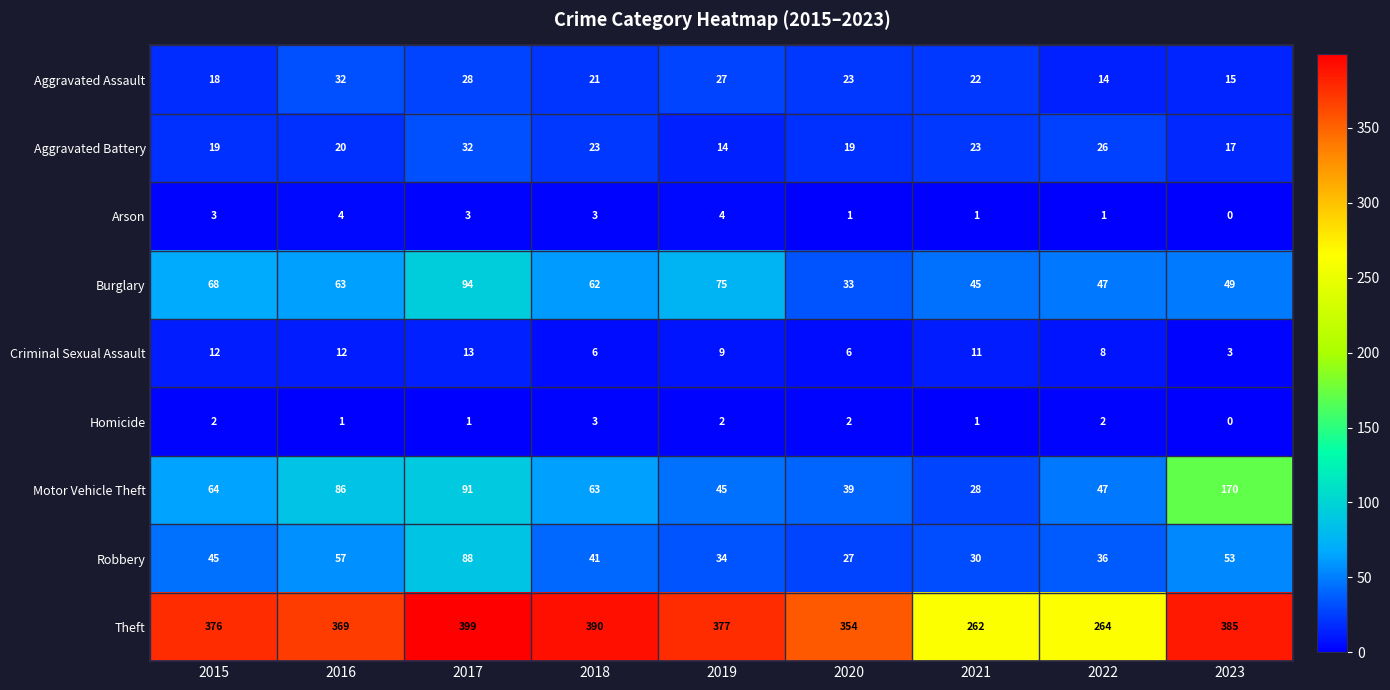

The Aggravated Battery series shows 7 at 2021. True or false?

False